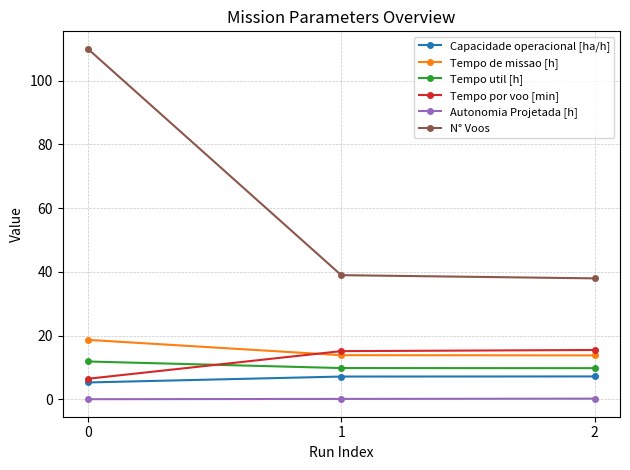

Is the value of Autonomia Projetada [h] at 2 greater than the value of Tempo por voo [min] at 2?

No